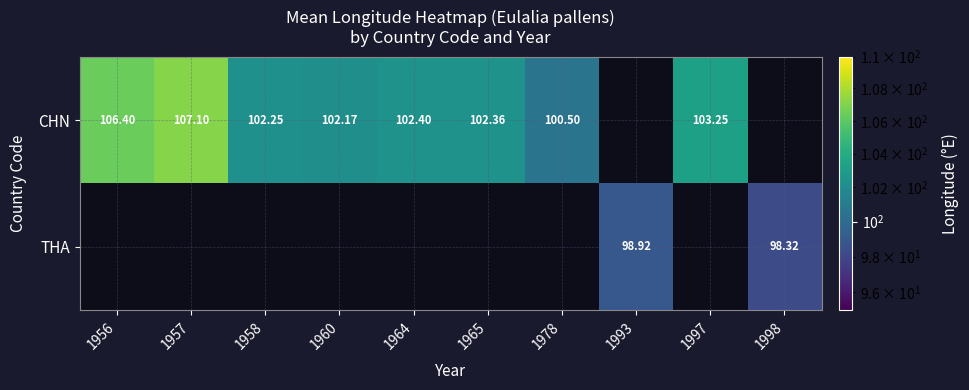

Between 1993 and 1998, which series saw the biggest shift?

THA